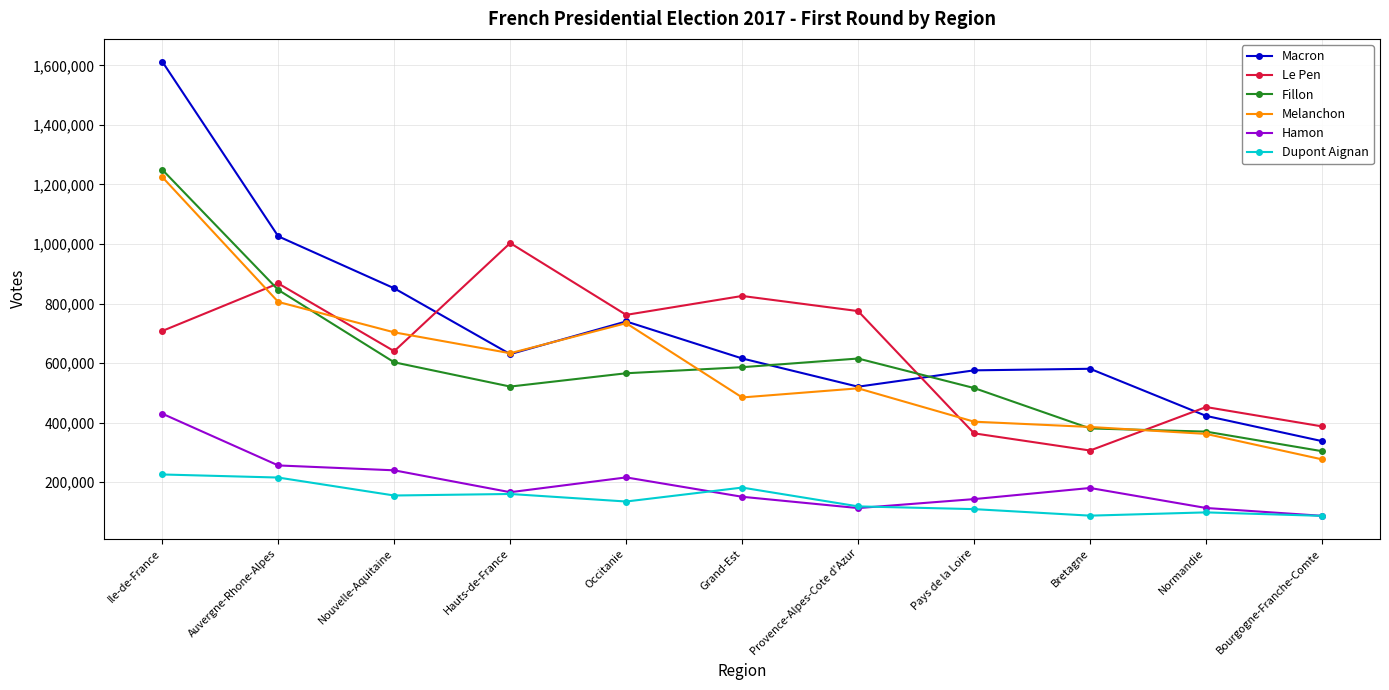

What is the greatest value displayed?

1612516